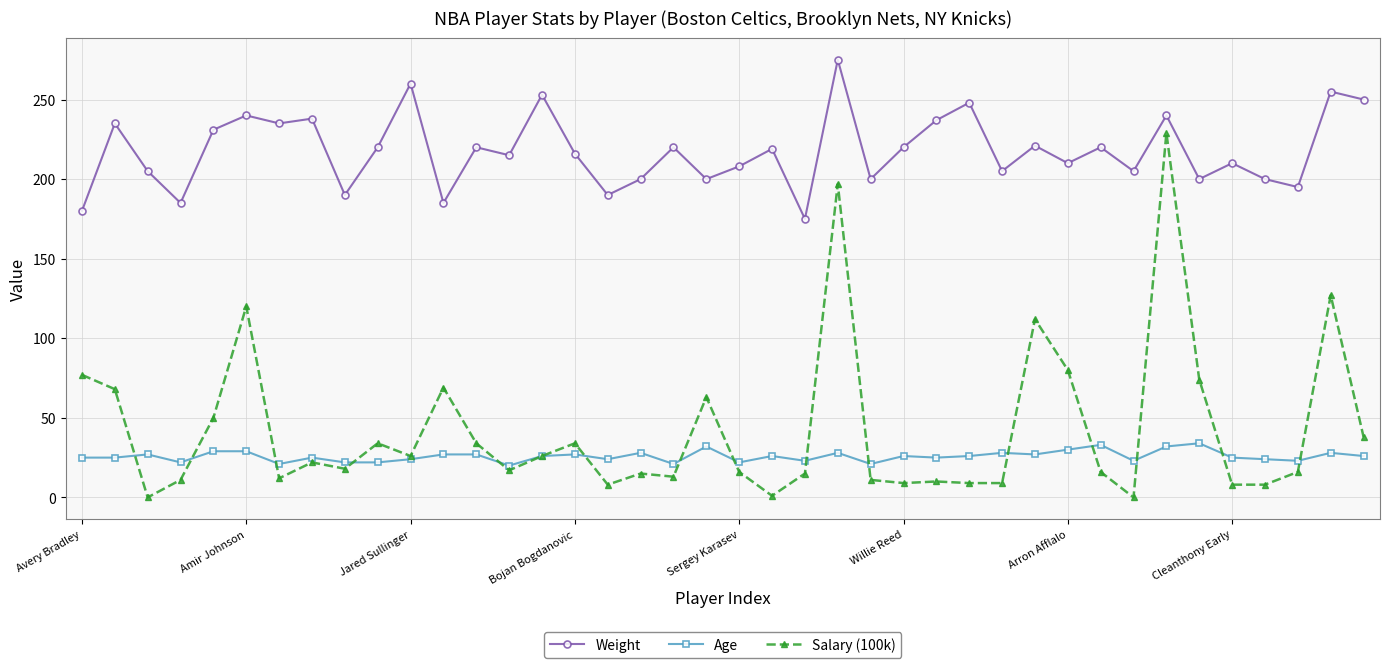

List the series in order of their peak value, highest first.

Weight, Salary (100k), Age